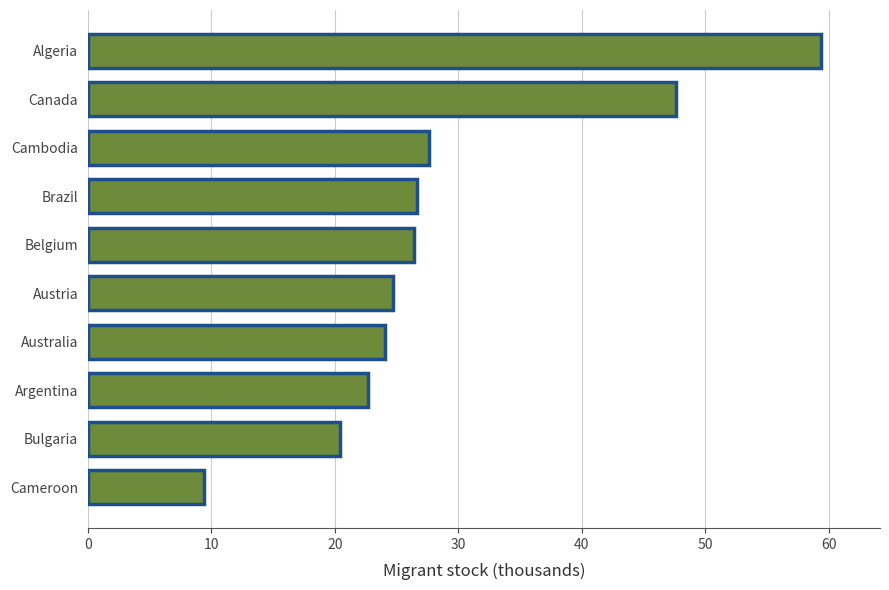

The chart shows a value of 5.8 at Cameroon. True or false?

False